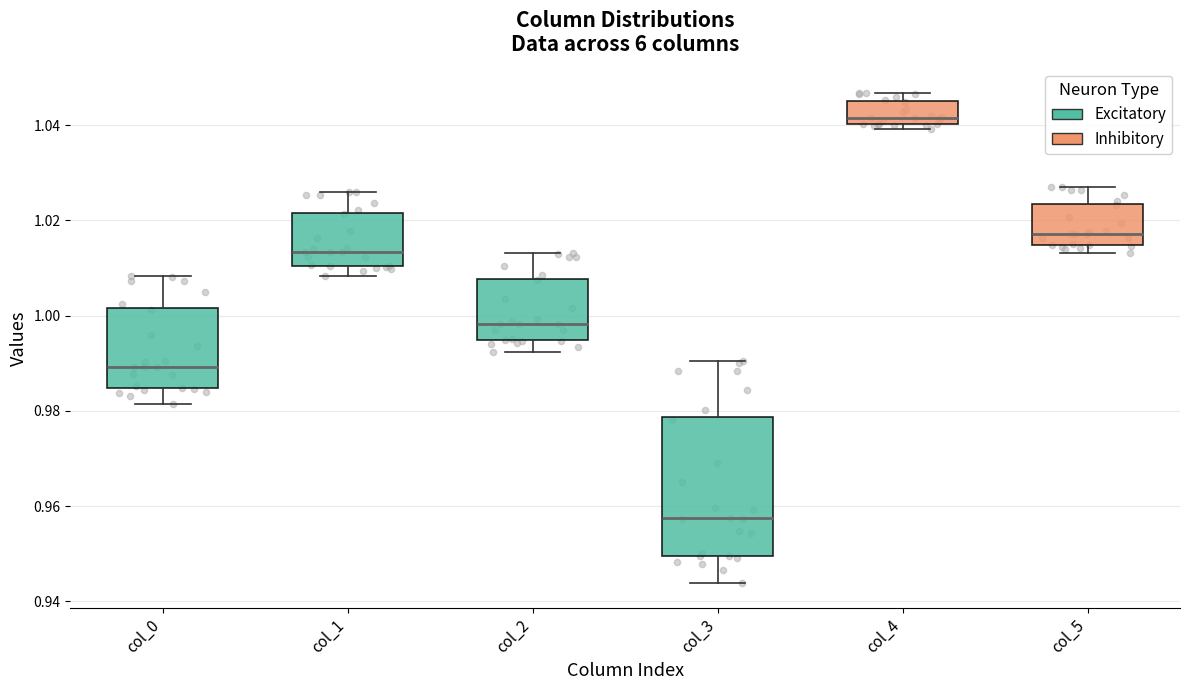

Reading left to right, transcribe this box plot: for each box, give where its median line is, the range the box spans, and where its two whiskers end, as read against the y-axis. The values are not printed on the chart, so give them approximately, as read against the axis.

col_0: median 0.990, box 0.984 to 1.002, whiskers 0.982 to 1.008
col_1: median 1.014, box 1.010 to 1.022, whiskers 1.008 to 1.026
col_2: median 0.998, box 0.994 to 1.008, whiskers 0.992 to 1.014
col_3: median 0.958, box 0.950 to 0.978, whiskers 0.944 to 0.990
col_4: median 1.042, box 1.040 to 1.046, whiskers 1.040 (just below the box's lower edge) to 1.046 (just above the box's upper edge)
col_5: median 1.018, box 1.014 to 1.024, whiskers 1.014 (just below the box's lower edge) to 1.028